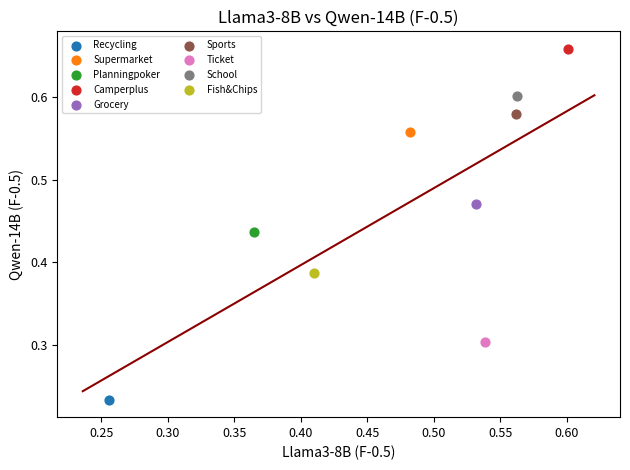

What are all the series names shown in the legend?

Recycling, Supermarket, Planningpoker, Camperplus, Grocery, Sports, Ticket, School, Fish&Chips